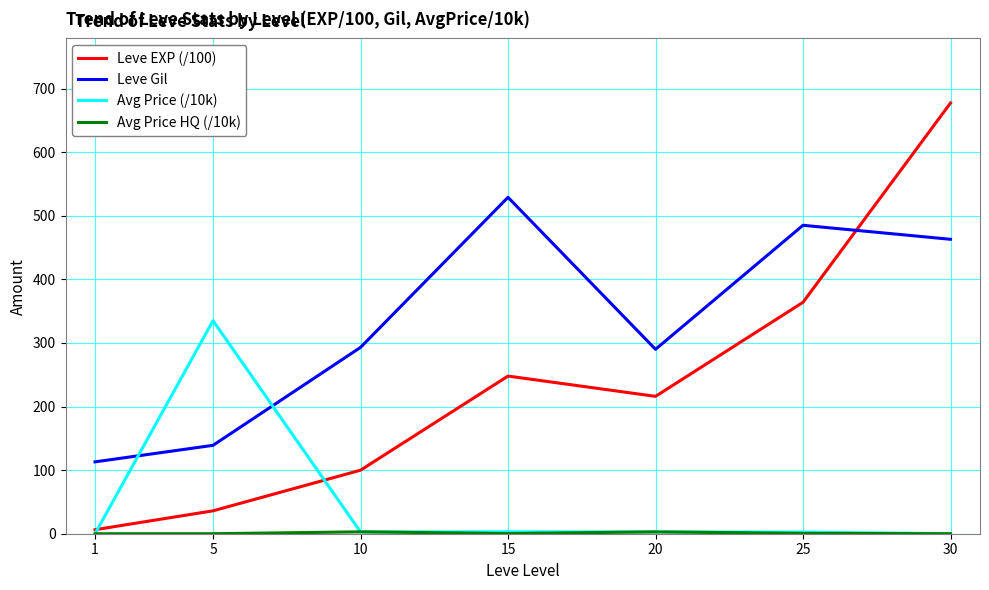

What is the average value of the Leve EXP (/100) series?

235.3